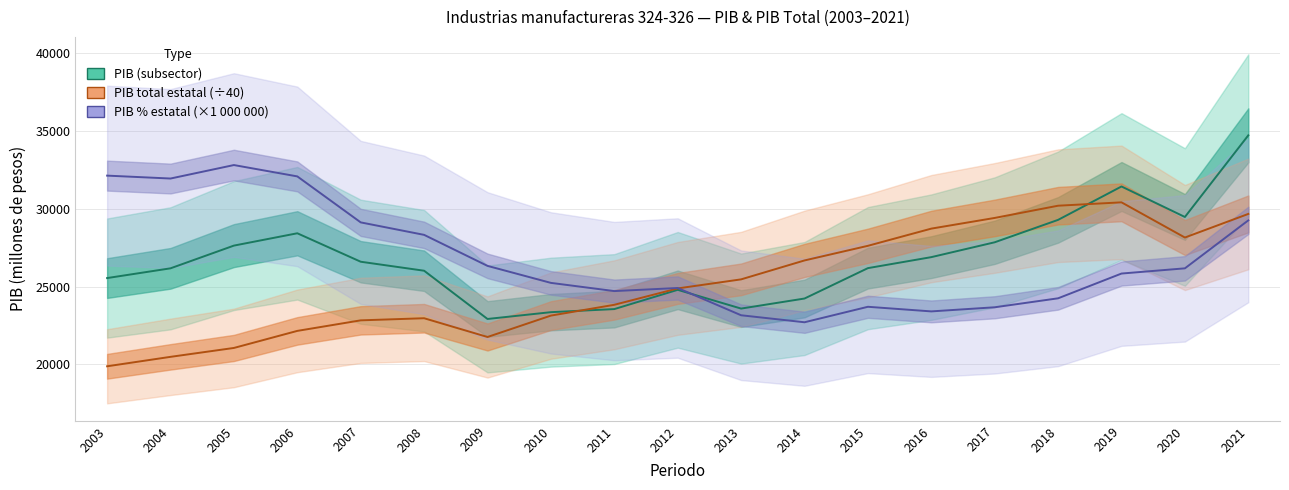

What is the total value across all series at 2011?

72092.0